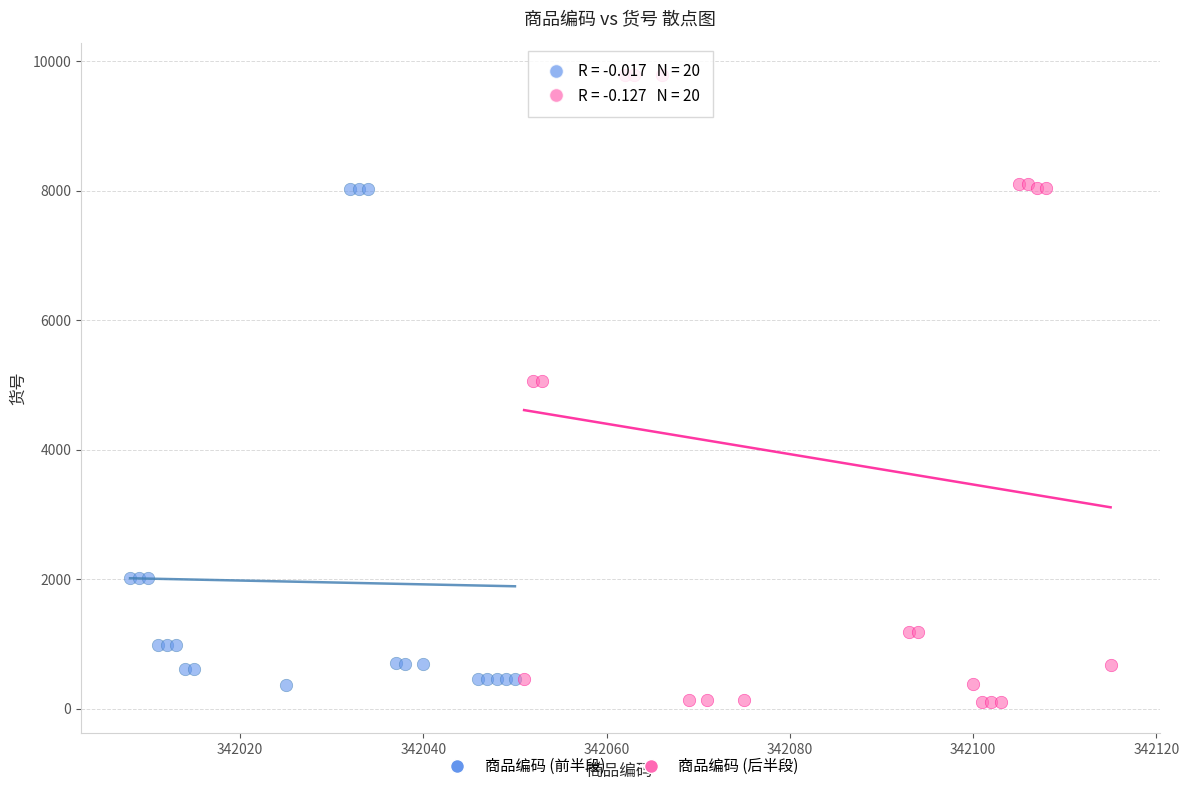

Which series reaches the maximum Y coordinate?

商品编码 (后半段)